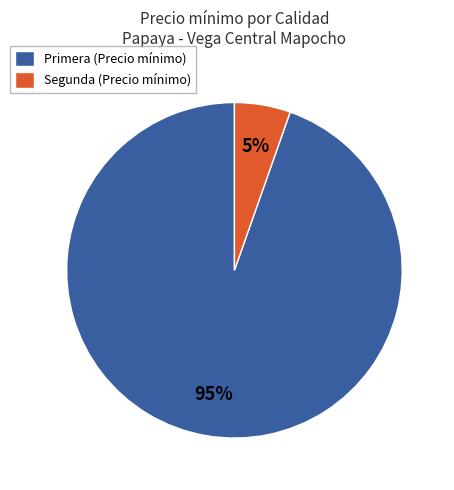

To the nearest percent, what percentage of the pie is Segunda (Precio mínimo)?

5%